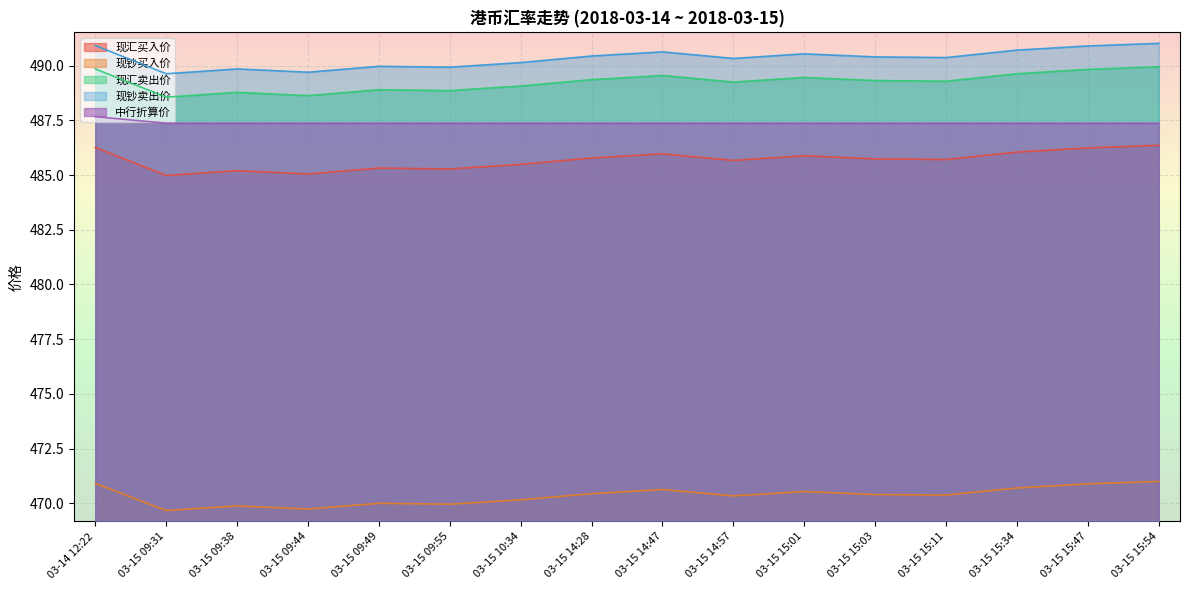

Which series changed the most between 03-15 09:31 and 03-15 15:34?

现钞卖出价